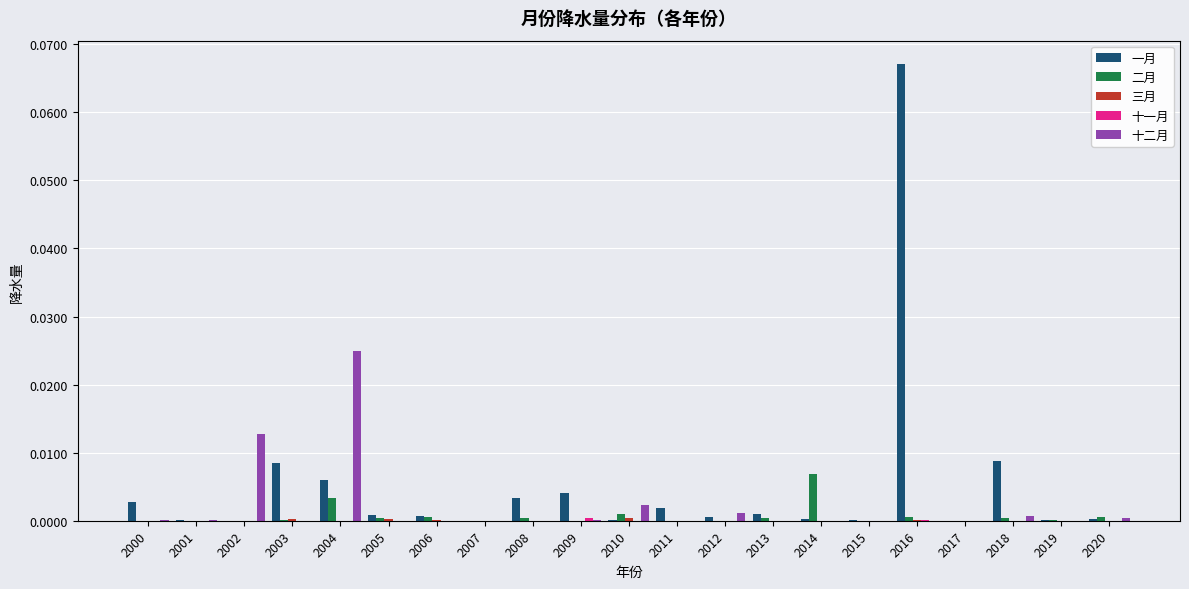

Which category has the highest value in the 二月 series?

2014